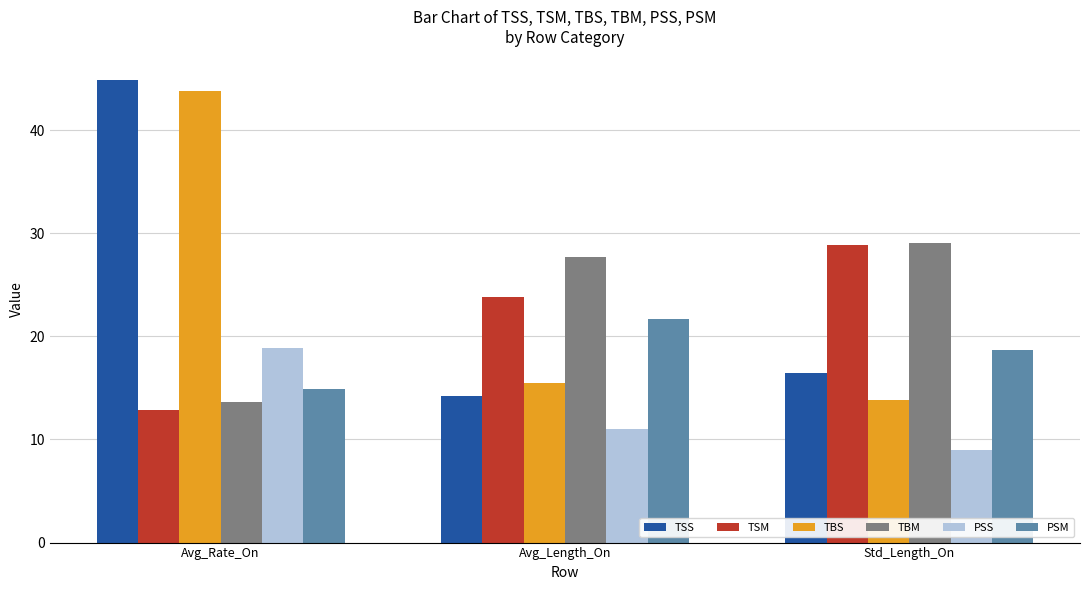

How many categories are shown in the chart?

3